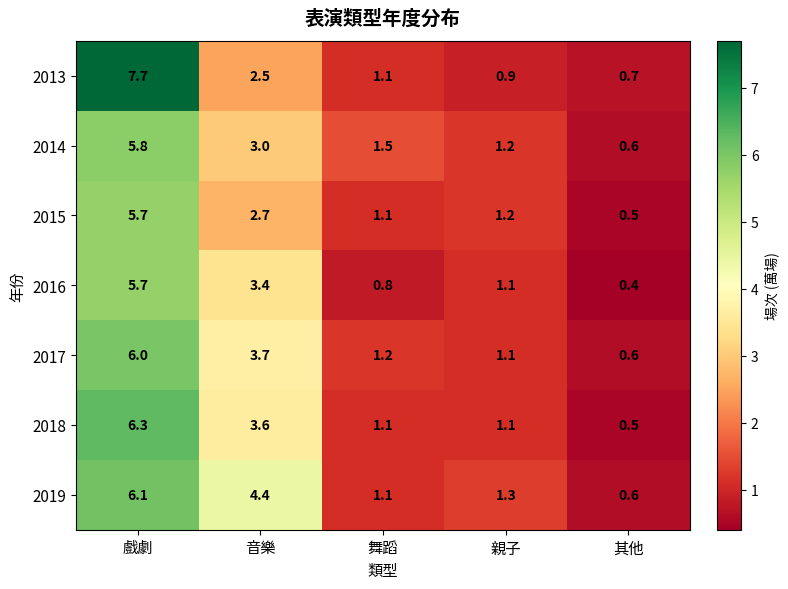

What is the average value of the 2019 series?

2.7